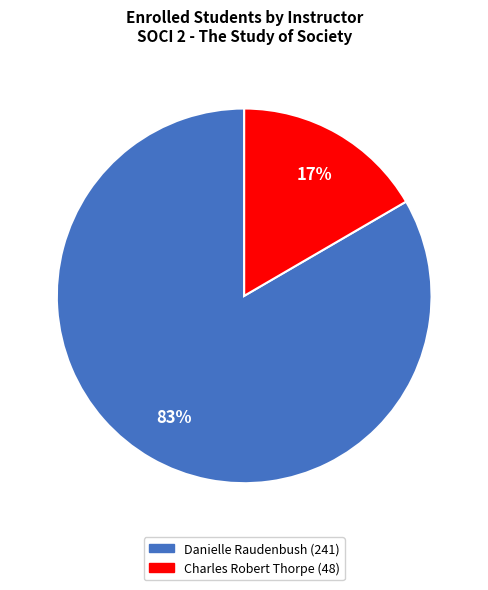

To the nearest percent, what is the average slice percentage?

50%